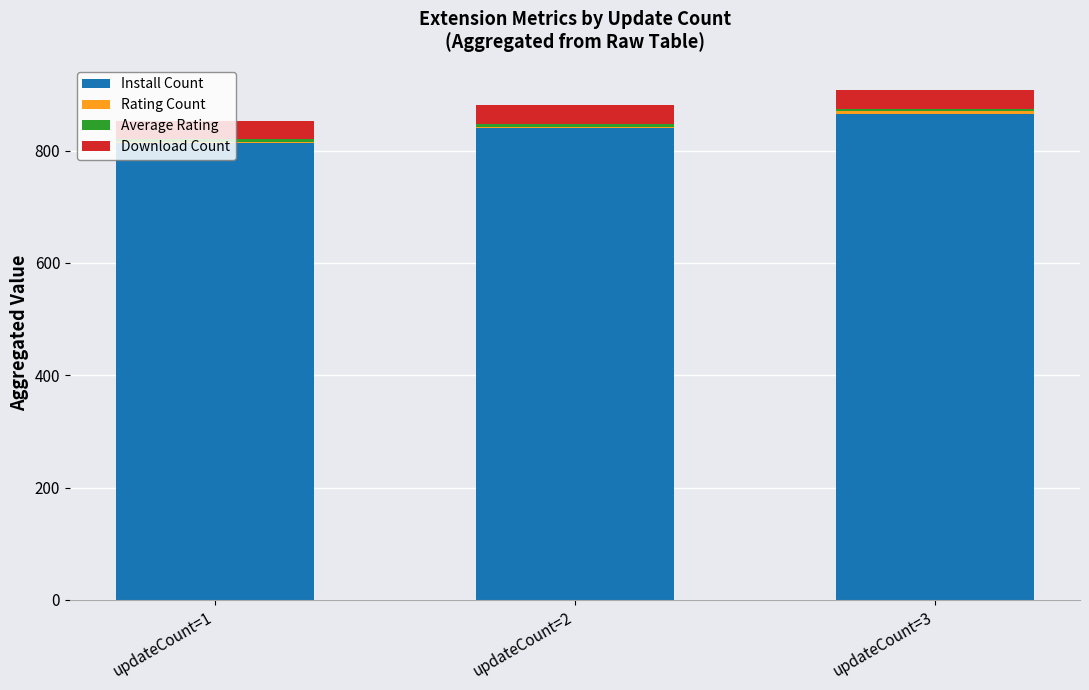

Does the chart contain stacked bars?

Yes